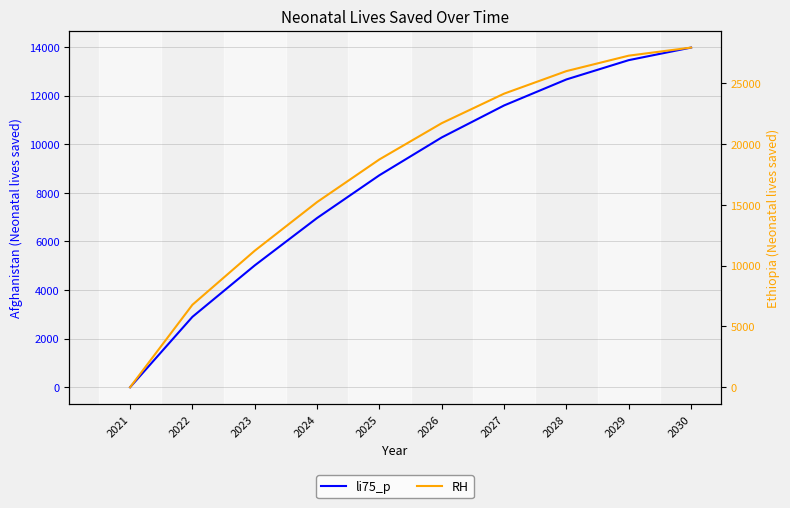

Count the number of categories in the chart.

10